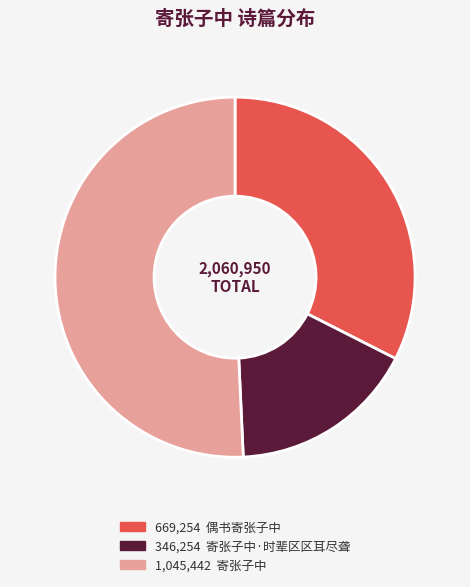

Is there a majority slice in this chart?

Yes